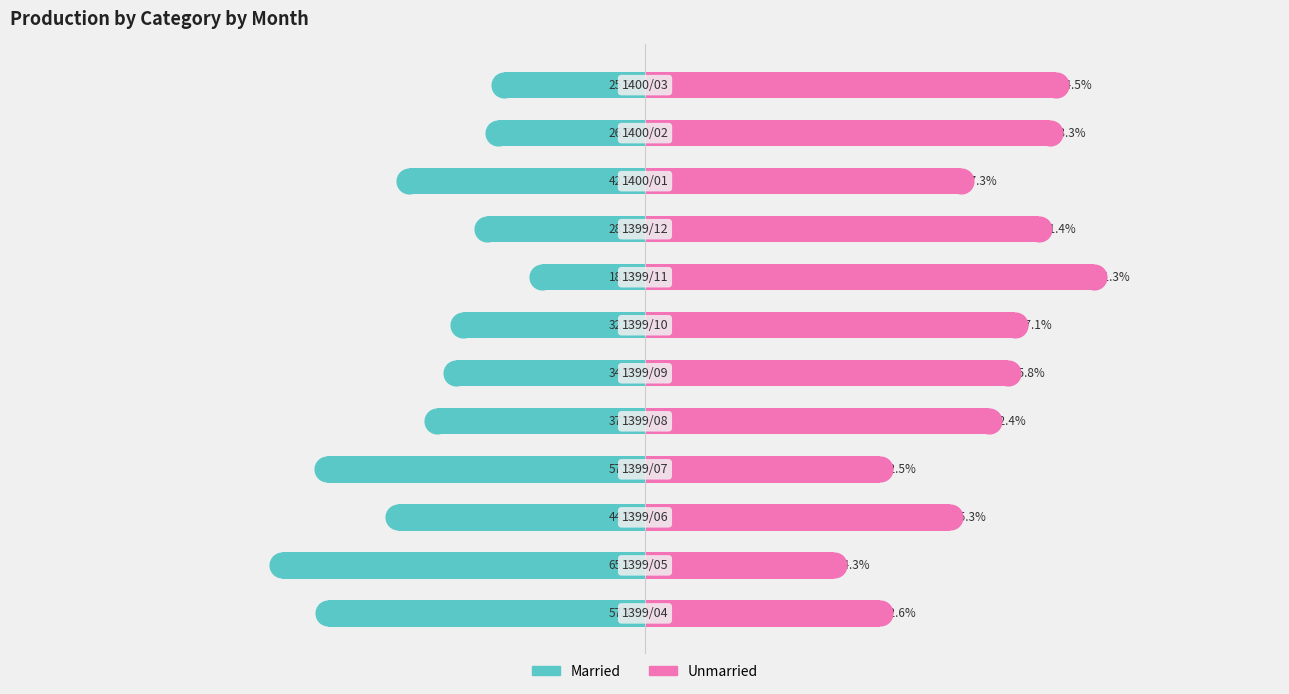

At 3, list the series in order from largest to smallest.

Unmarried, Married